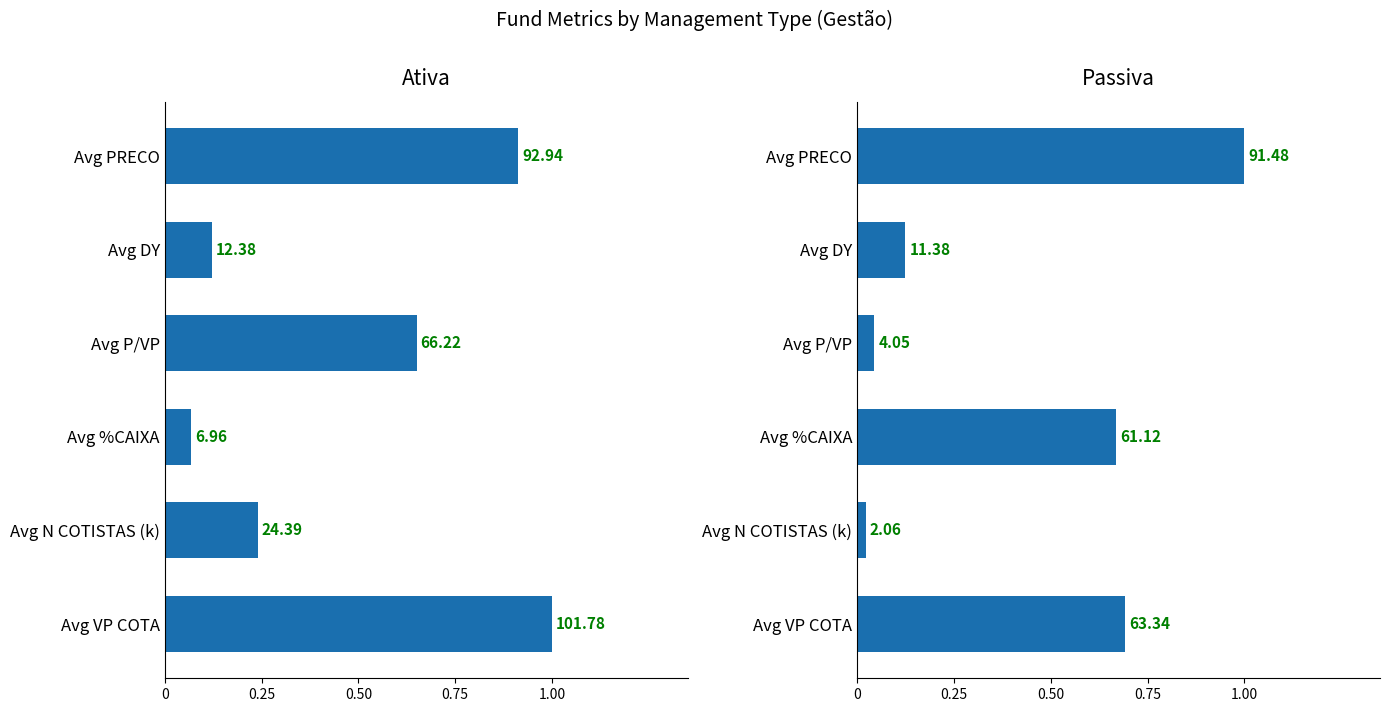

What is the difference between the second highest and minimum values in the Ativa series?

0.8